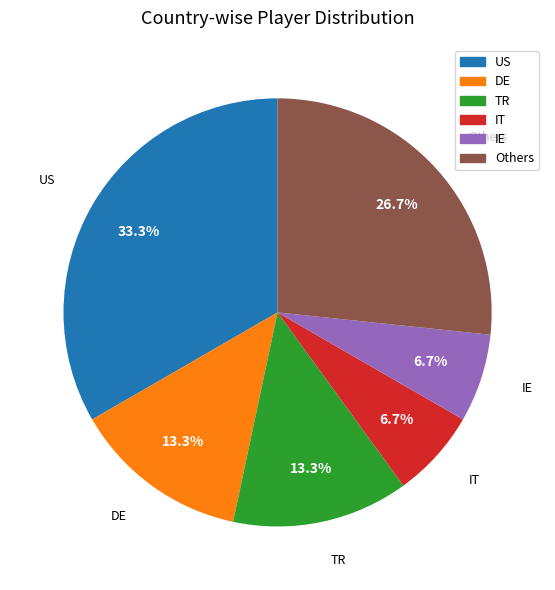

Is there any slice that represents more than half of the pie?

No